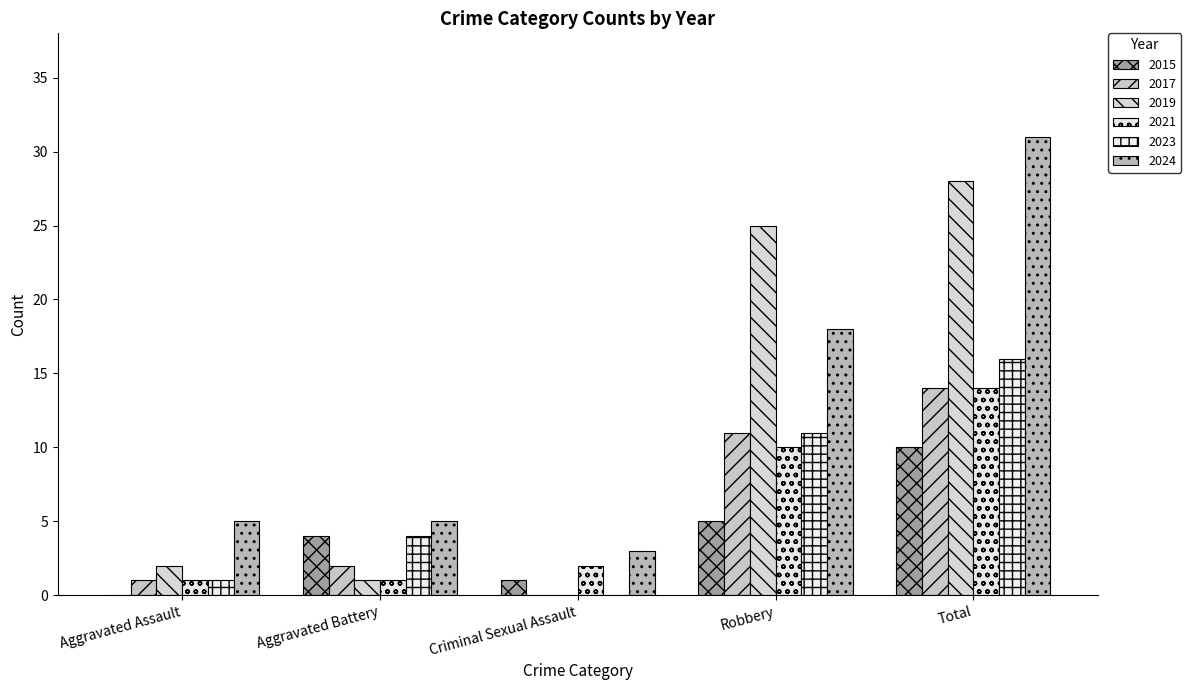

How many data points does each series have?

5